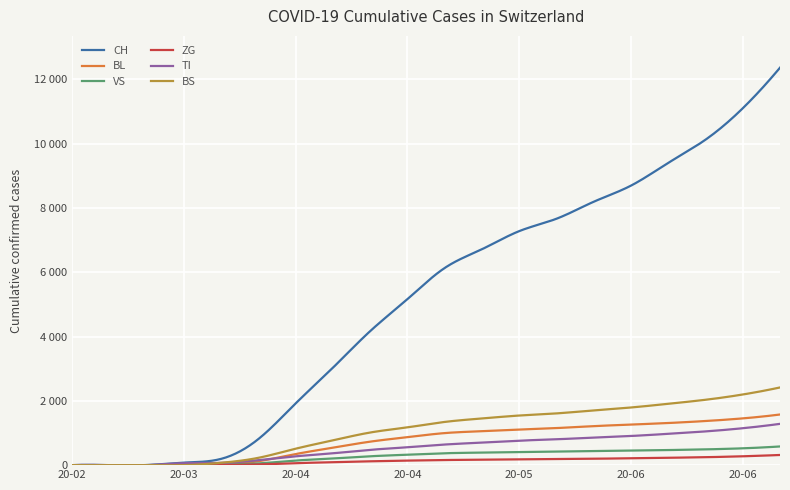

What is the difference between the second highest and minimum values in the ZG series?

275